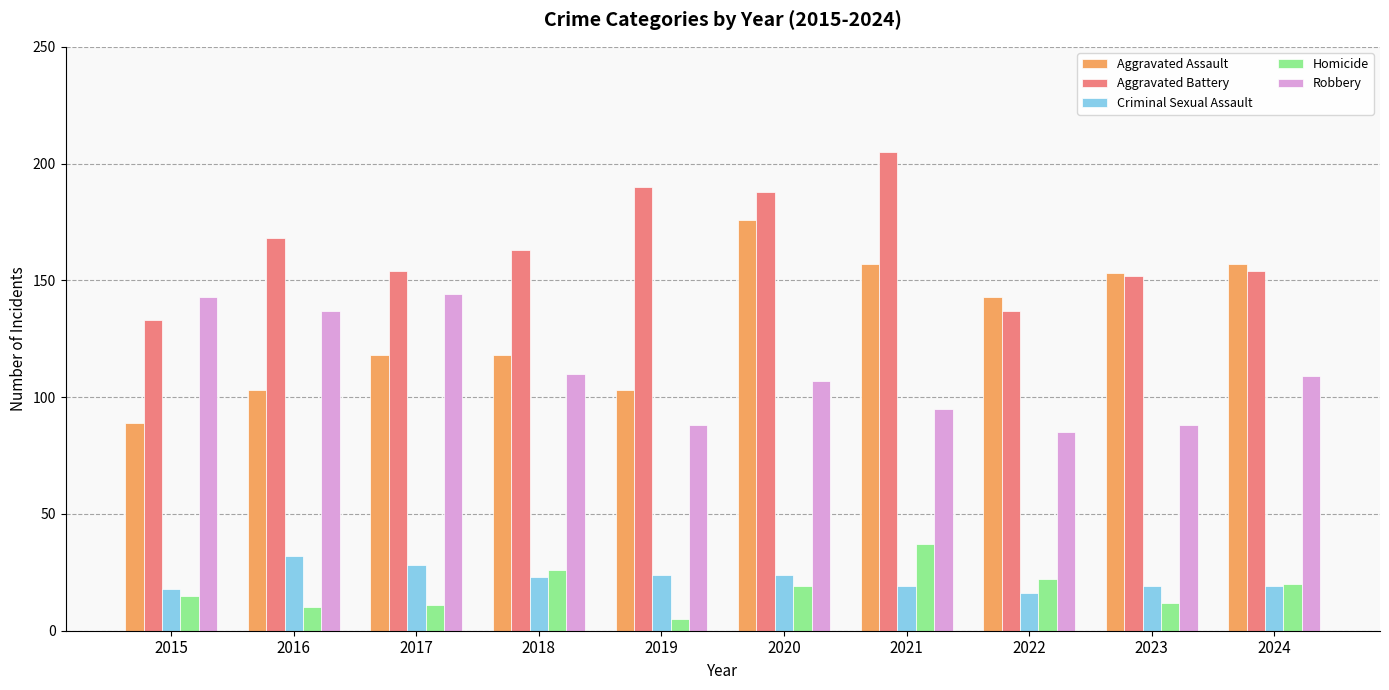

Reading left to right, transcribe all the data shown in this chart.

Aggravated Assault: 89	103	118	118	103	176	157	143	153	157
Aggravated Battery: 133	168	154	163	190	188	205	137	152	154
Criminal Sexual Assault: 18	32	28	23	24	24	19	16	19	19
Homicide: 15	10	11	26	5	19	37	22	12	20
Robbery: 143	137	144	110	88	107	95	85	88	109